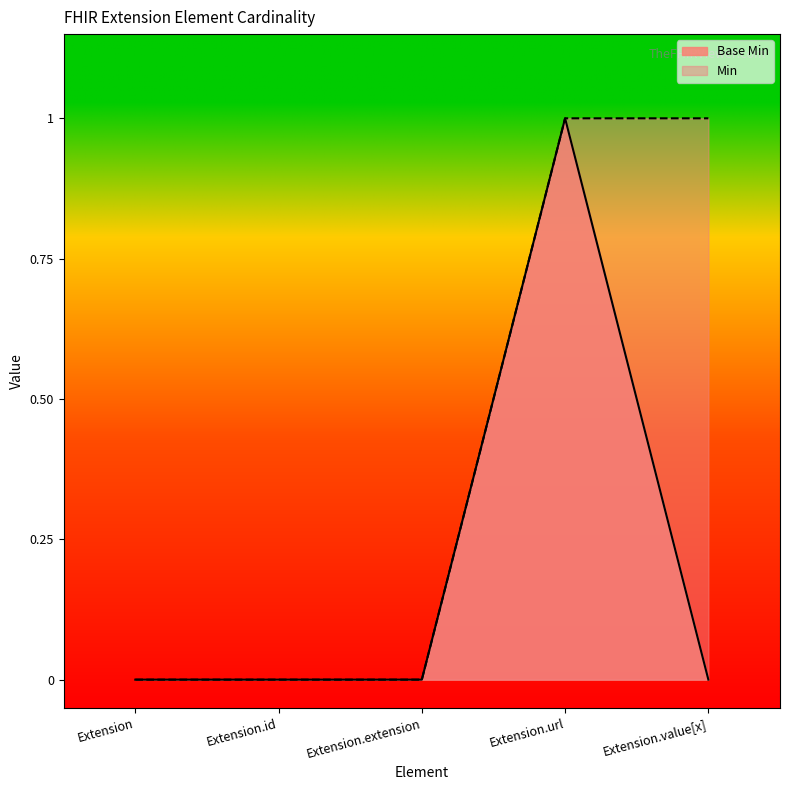

What is the label of the 5th point from the left?

Extension.value[x]